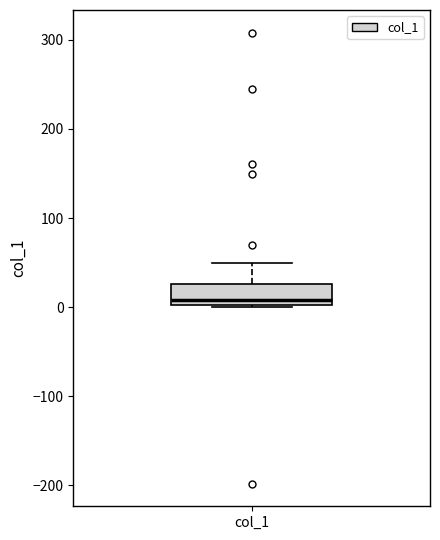

Where does the median line of the box for col_1 sit on the y-axis? The values are not printed on the chart, so give them approximately, as read against the axis.

10